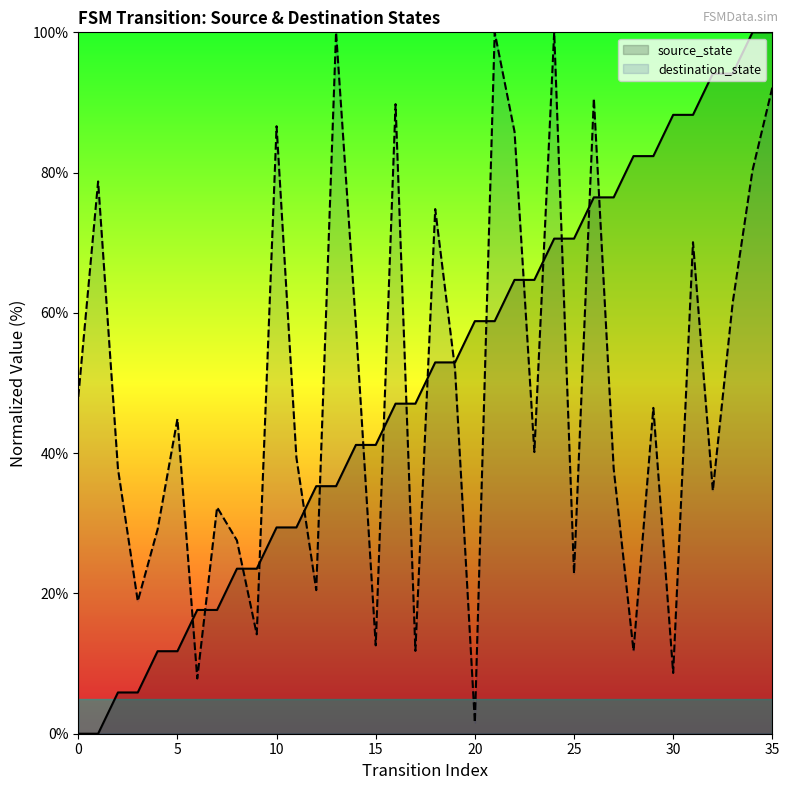

At which category is the sum across all series the highest?

35